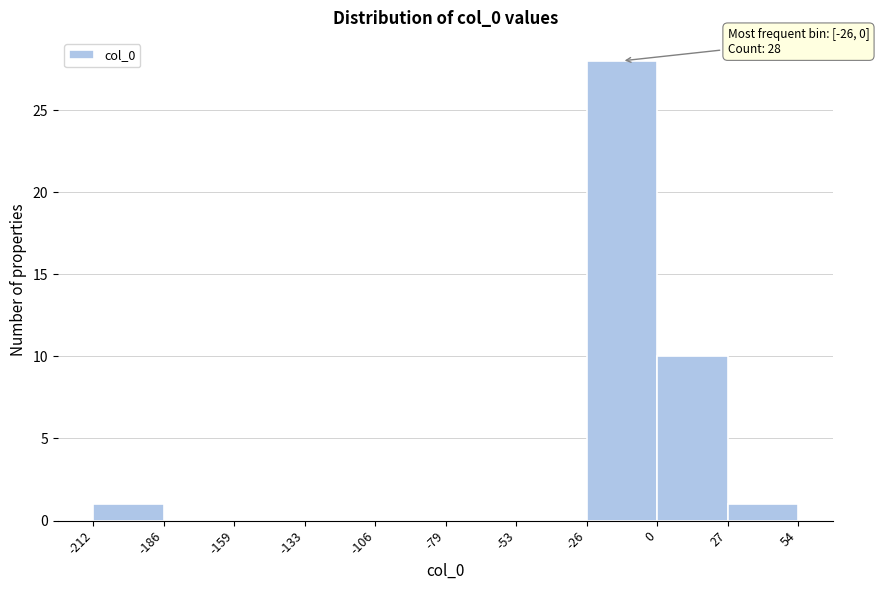

Over which range of the x-axis is the bar tallest?

-26 to 0